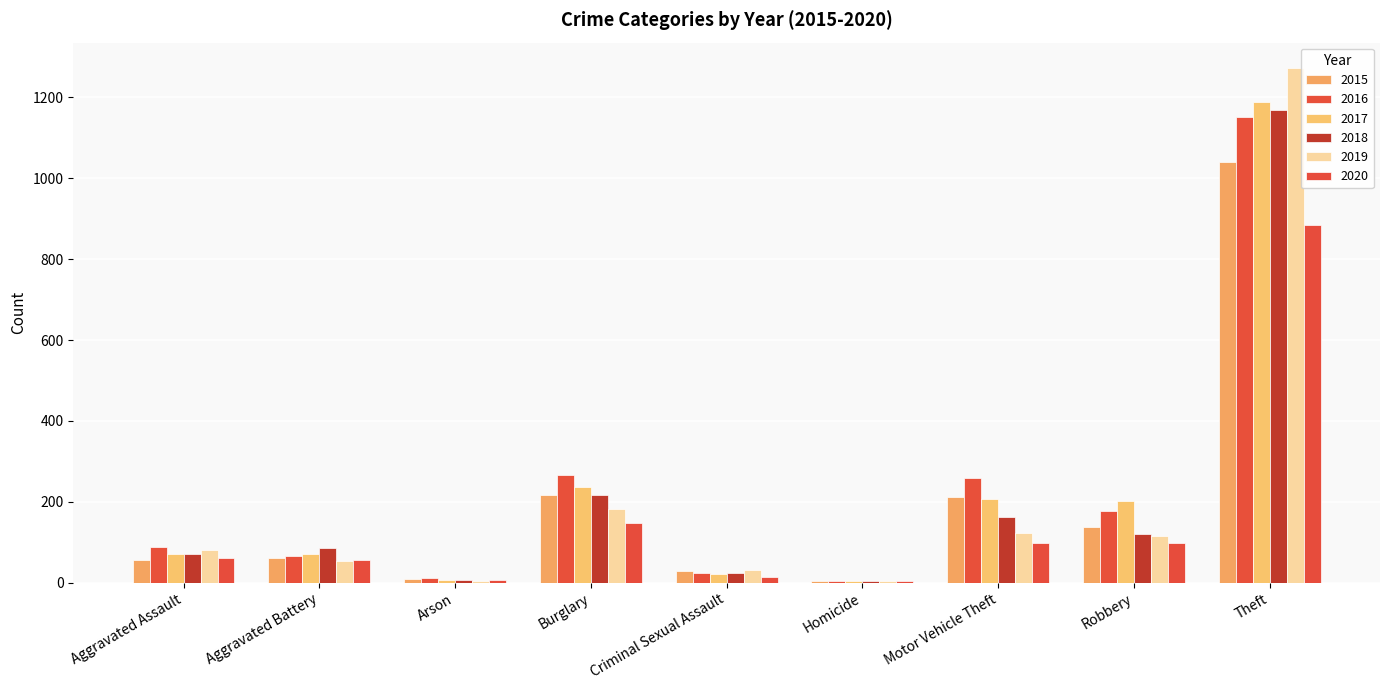

Reading right to left, extract all data points from this chart.

2015: Theft=1041	Robbery=139	Motor Vehicle Theft=212	Homicide=5	Criminal Sexual Assault=29	Burglary=216	Arson=10	Aggravated Battery=60	Aggravated Assault=56
2016: Theft=1151	Robbery=178	Motor Vehicle Theft=259	Homicide=4	Criminal Sexual Assault=25	Burglary=266	Arson=12	Aggravated Battery=66	Aggravated Assault=88
2017: Theft=1188	Robbery=202	Motor Vehicle Theft=208	Homicide=4	Criminal Sexual Assault=22	Burglary=237	Arson=7	Aggravated Battery=71	Aggravated Assault=72
2018: Theft=1170	Robbery=121	Motor Vehicle Theft=163	Homicide=4	Criminal Sexual Assault=24	Burglary=218	Arson=7	Aggravated Battery=86	Aggravated Assault=72
2019: Theft=1272	Robbery=116	Motor Vehicle Theft=123	Homicide=4	Criminal Sexual Assault=31	Burglary=182	Arson=5	Aggravated Battery=53	Aggravated Assault=80
2020: Theft=884	Robbery=97	Motor Vehicle Theft=99	Homicide=5	Criminal Sexual Assault=15	Burglary=148	Arson=7	Aggravated Battery=57	Aggravated Assault=62